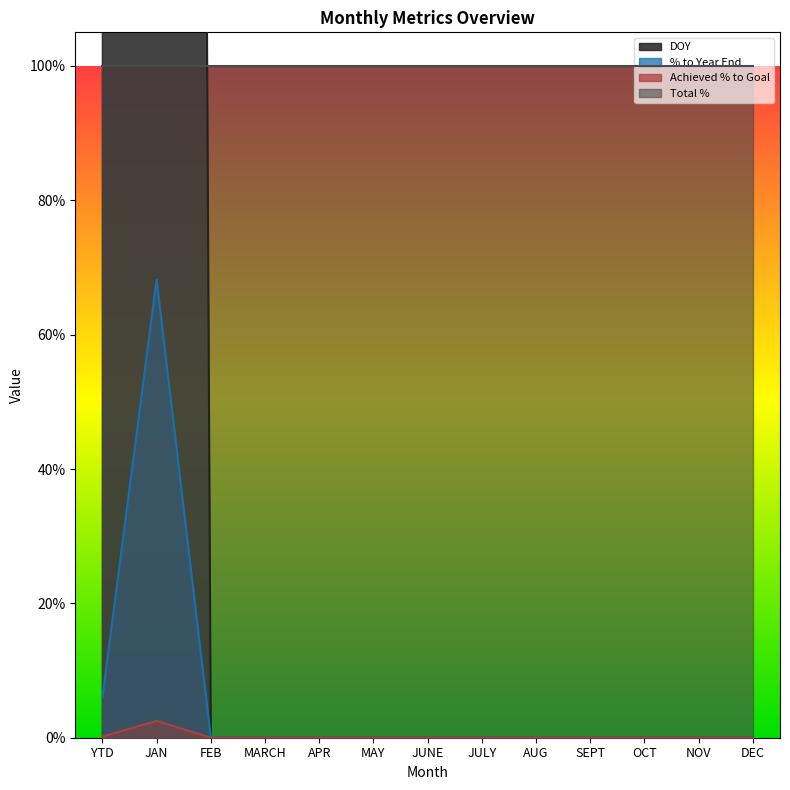

Rank the categories by % to Year End value from lowest to highest.

FEB, MARCH, APR, MAY, JUNE, JULY, AUG, SEPT, OCT, NOV, DEC, YTD, JAN